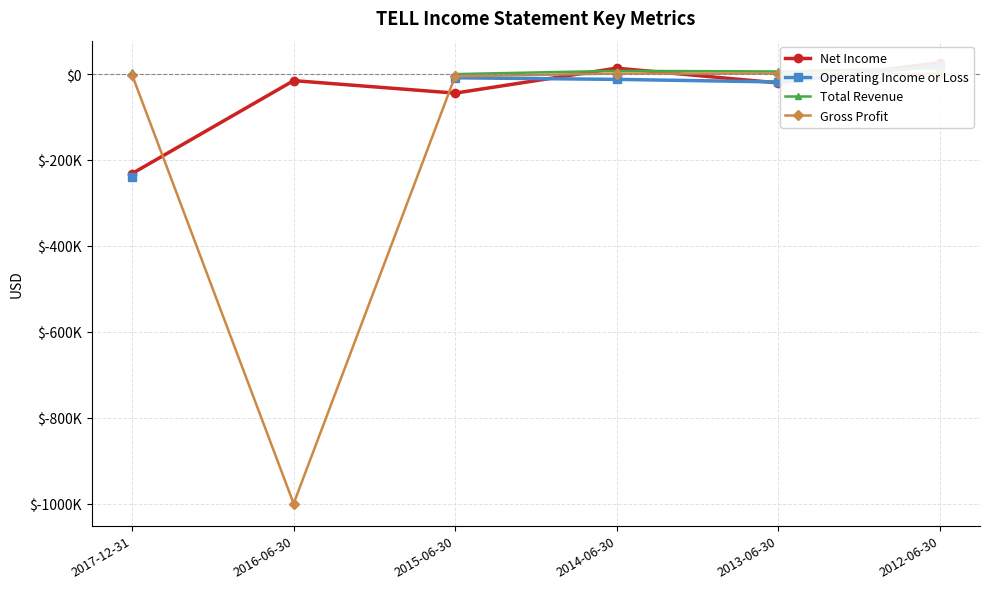

What is the label of the 5th point from the left?

2013-06-30